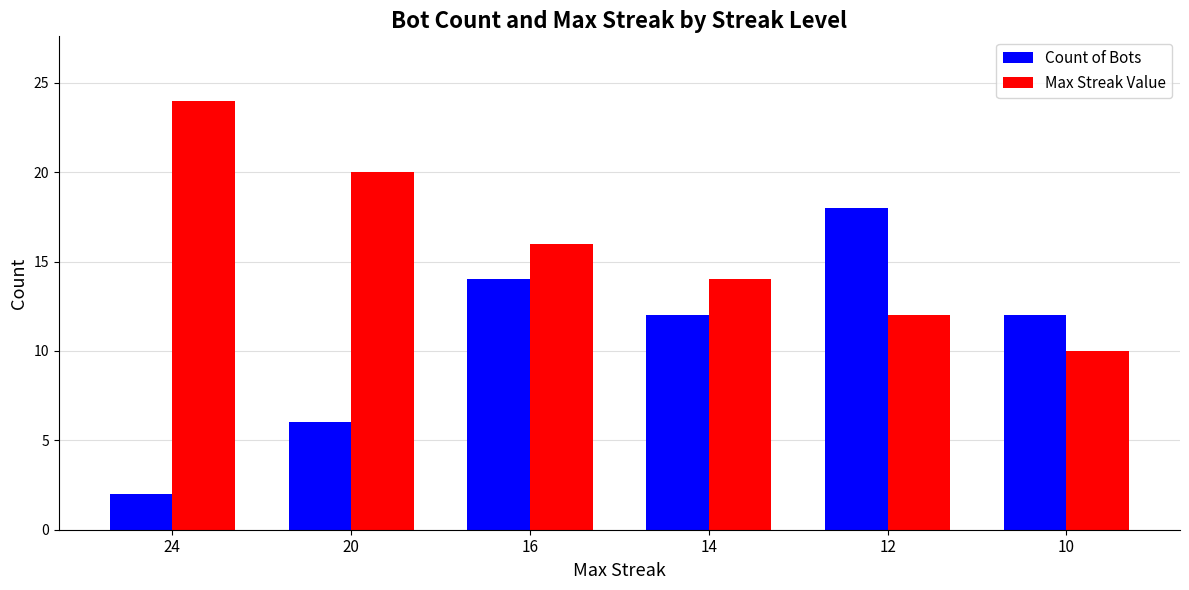

How many Max Streak Value values are between 12 and 20?

4